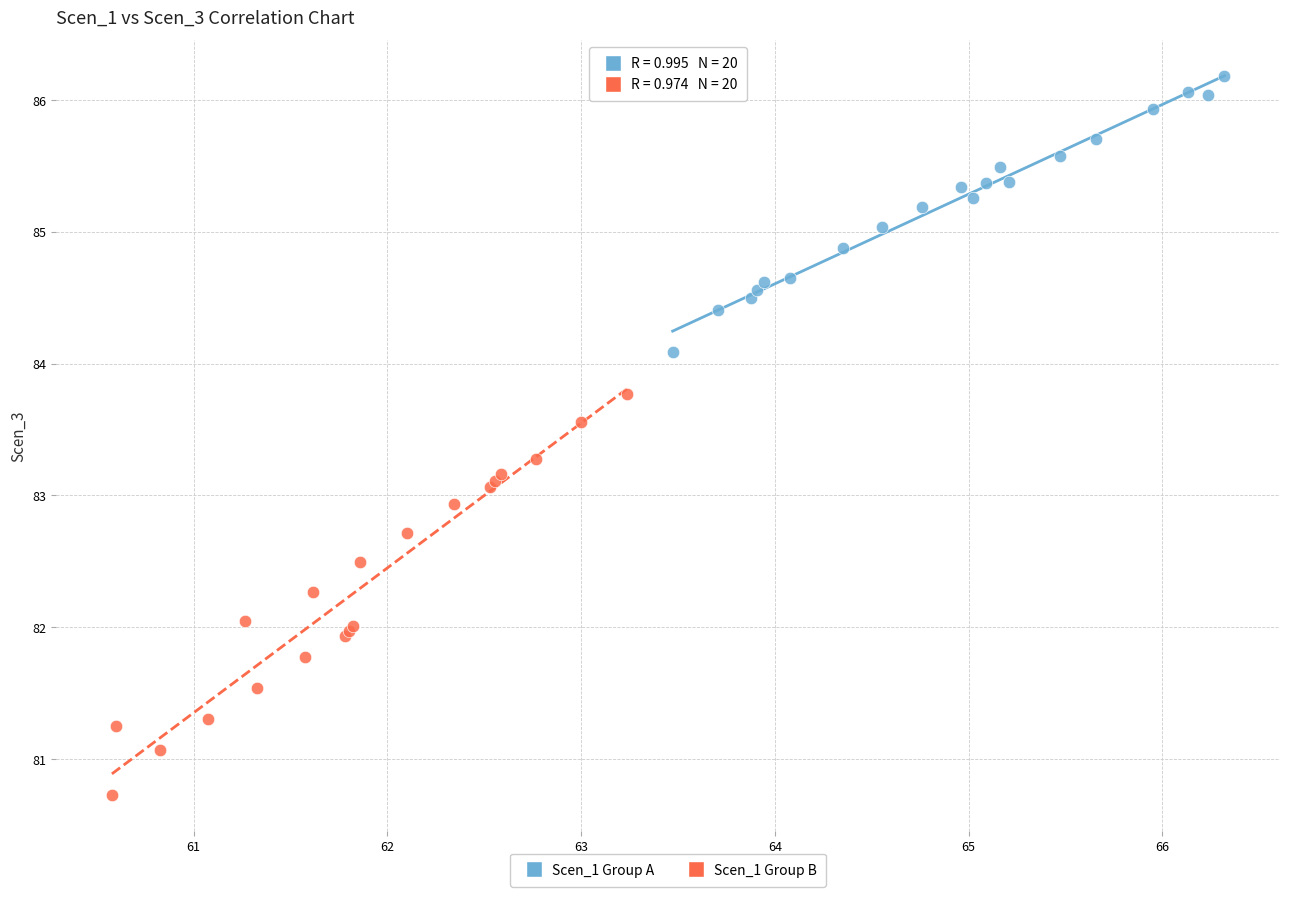

Which series has the widest spread of Y values?

Scen_1 Group B